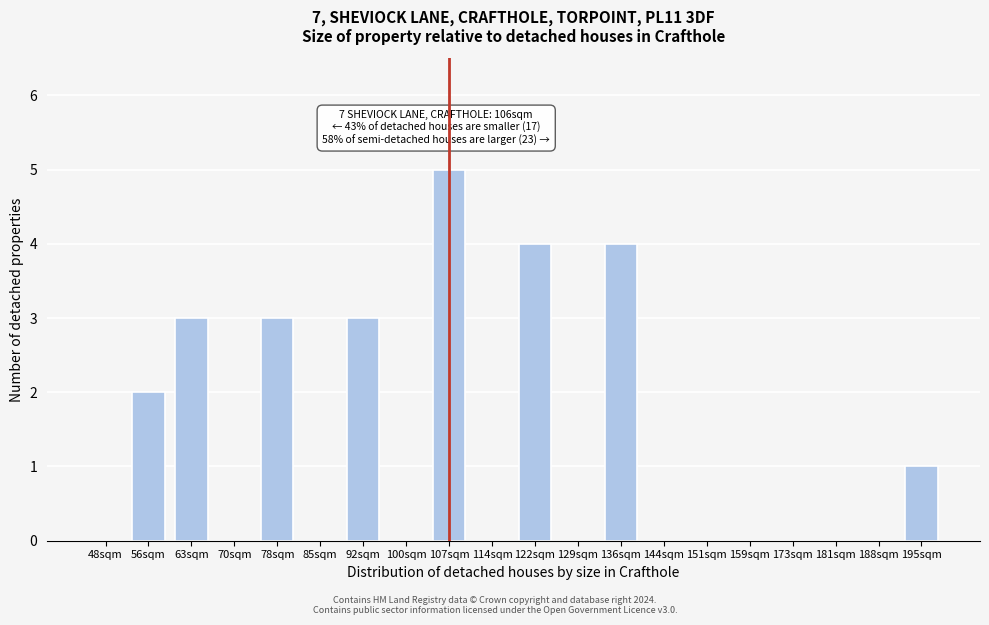

Reading left to right, extract all data points from this chart.

48sqm=0	56sqm=2	63sqm=3	70sqm=0	78sqm=3	85sqm=0	92sqm=3	100sqm=0	107sqm=5	114sqm=0	122sqm=4	129sqm=0	136sqm=4	144sqm=0	151sqm=0	159sqm=0	173sqm=0	181sqm=0	188sqm=0	195sqm=1